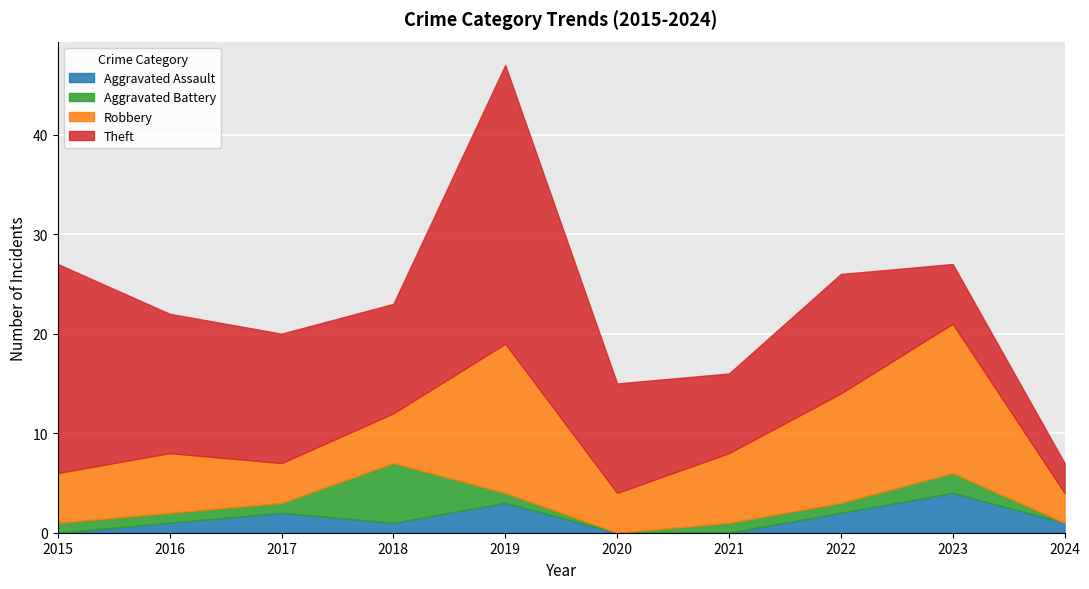

List the series in order of their peak value, highest first.

Theft, Robbery, Aggravated Battery, Aggravated Assault